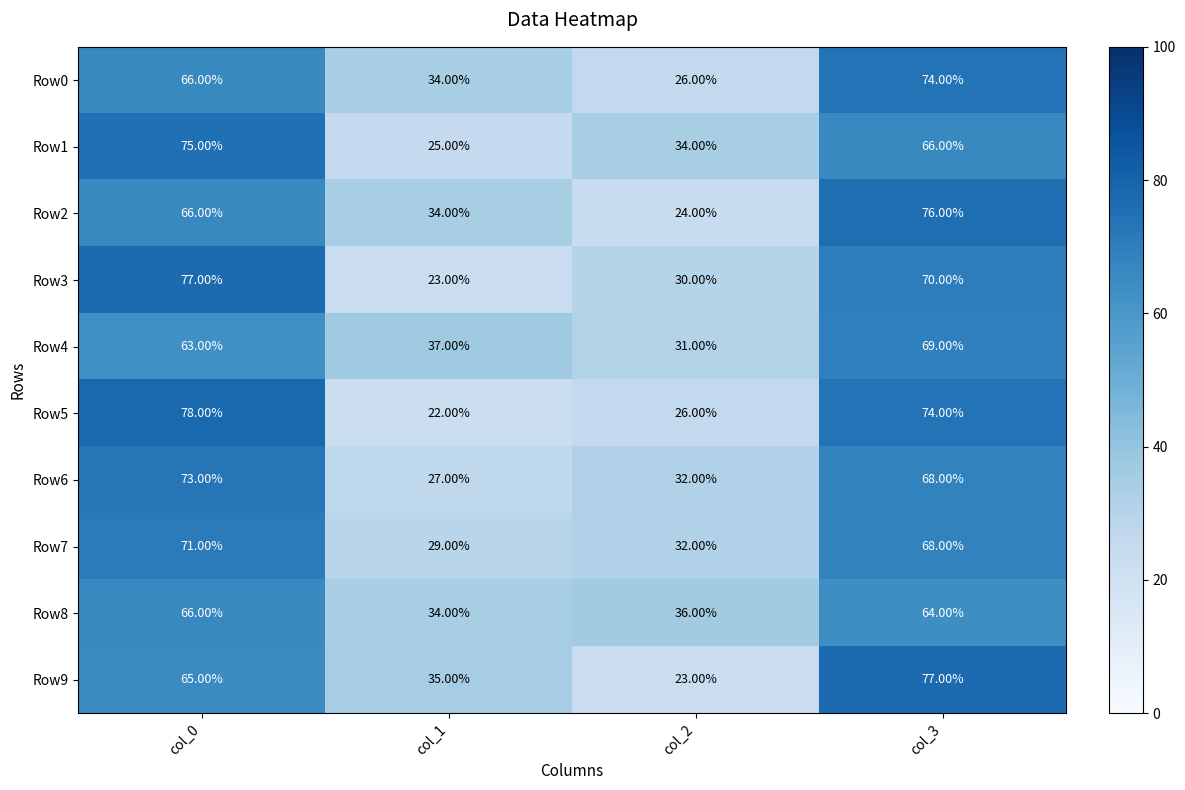

At how many categories does at least one series exceed 23?

4